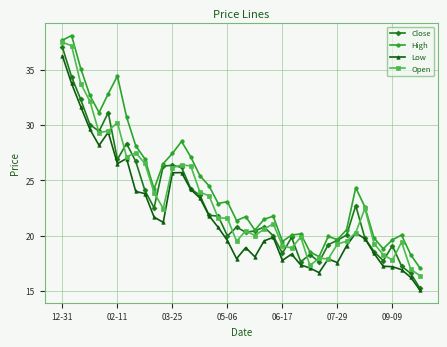

True or false: Low and High cross at least once.

False